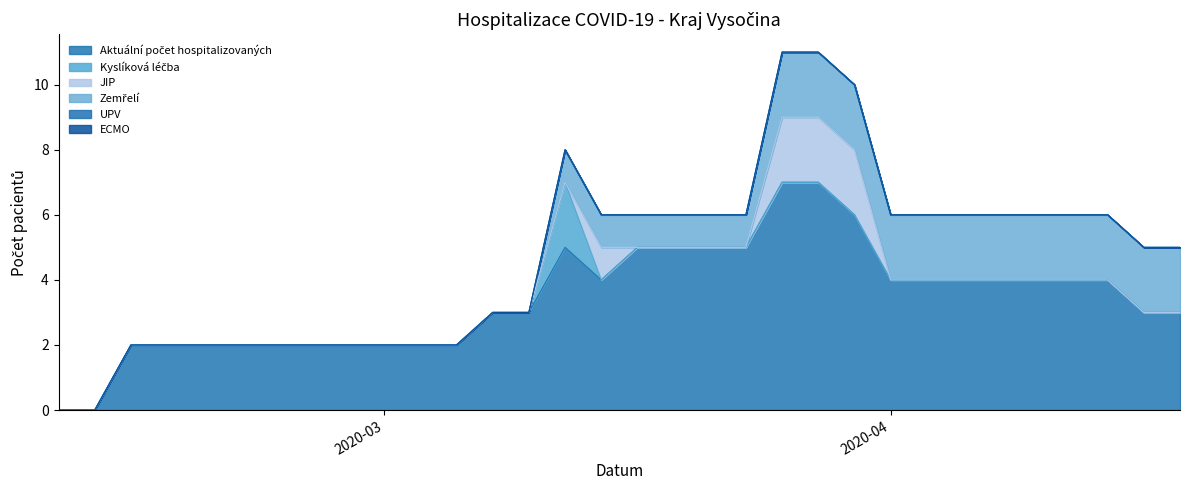

Rank the series by their maximum value, from highest to lowest.

Aktuální počet hospitalizovaných, Kyslíková léčba, JIP, Zemřelí, UPV, ECMO